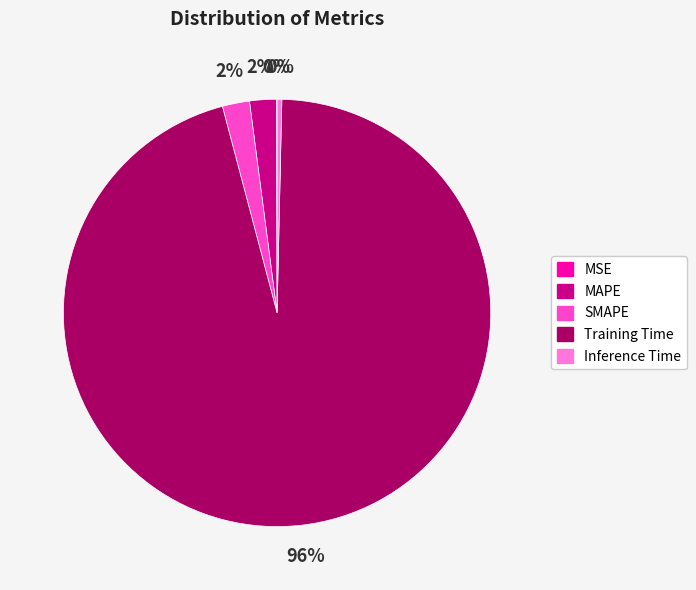

Which has a higher value, Inference Time or SMAPE?

SMAPE